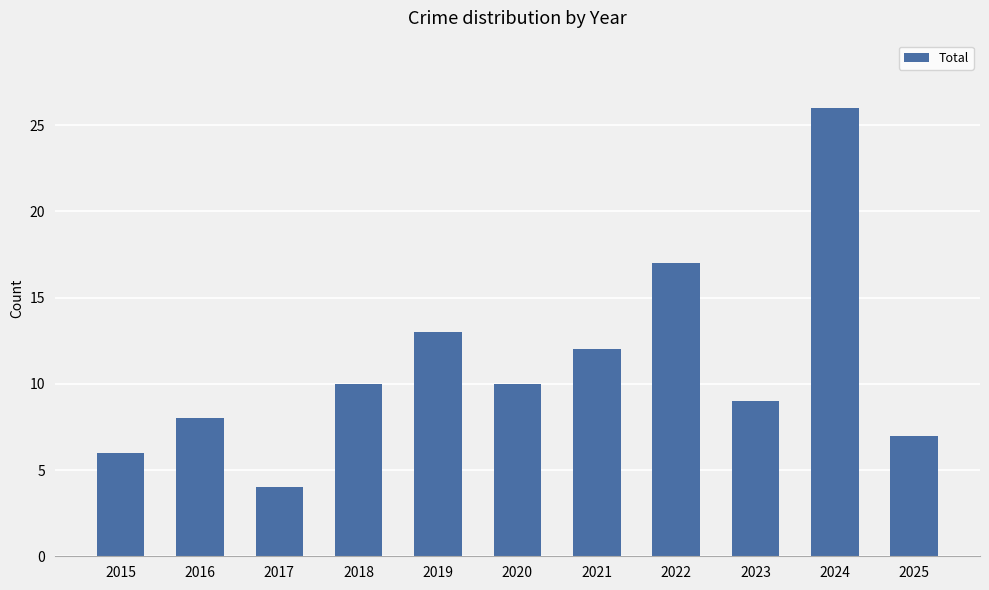

Which category has the highest value across all series?

2024